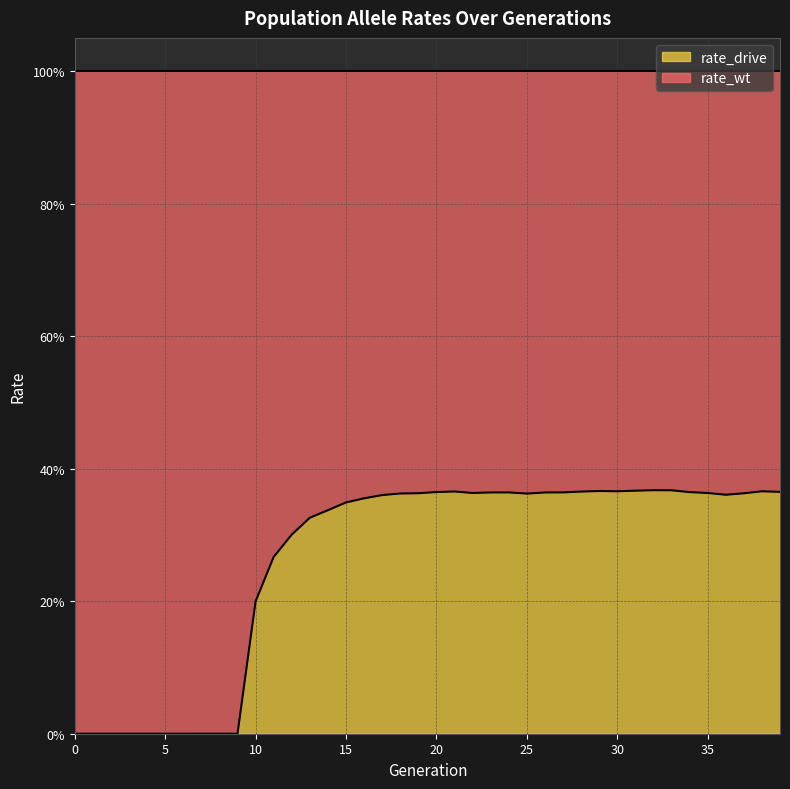

List the labels in order of value, smallest first.

0, 1, 2, 3, 4, 5, 6, 7, 8, 9, 10, 11, 12, 13, 14, 15, 16, 17, 36, 25, 18, 37, 19, 35, 22, 26, 23, 24, 27, 34, 20, 39, 28, 21, 30, 38, 29, 31, 33, 32